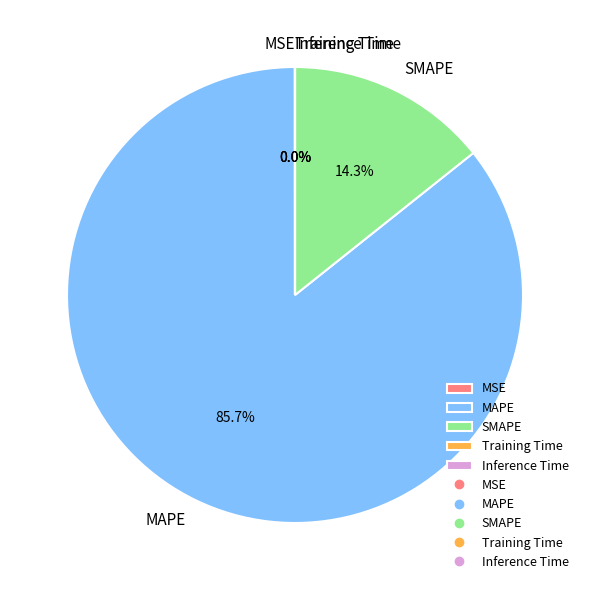

Which slice represents more than half of the pie?

MAPE